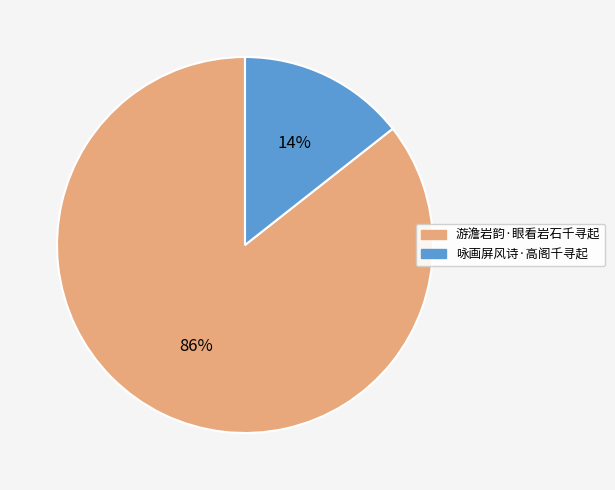

Between 咏画屏风诗·高阁千寻起 and 游澹岩韵·眼看岩石千寻起, which is larger?

游澹岩韵·眼看岩石千寻起